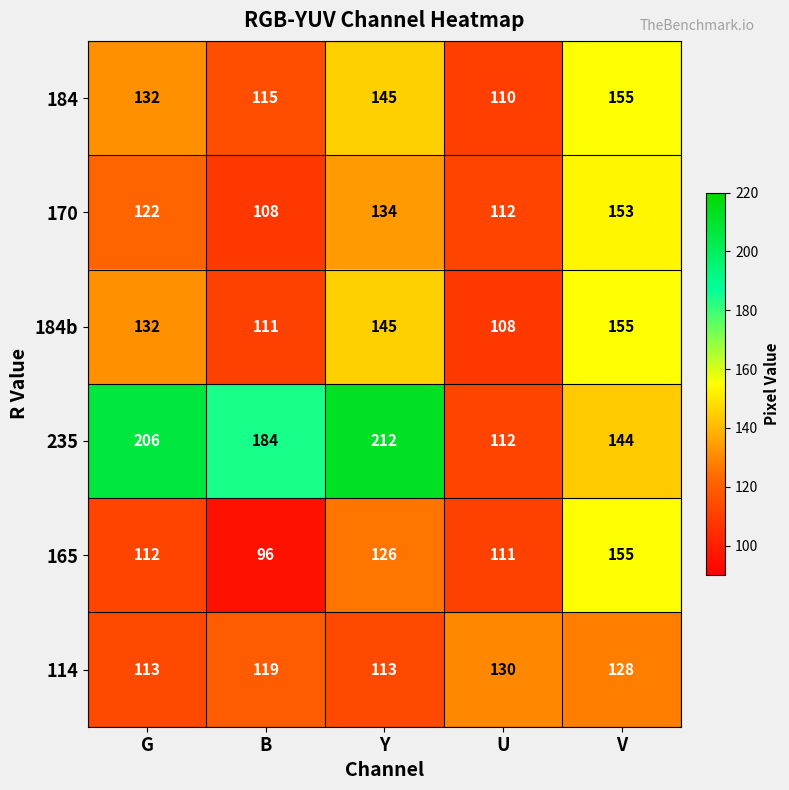

Reading left to right, what are all the values shown in this chart?

184: 132	115	145	110	155
170: 122	108	134	112	153
184b: 132	111	145	108	155
235: 206	184	212	112	144
165: 112	96	126	111	155
114: 113	119	113	130	128